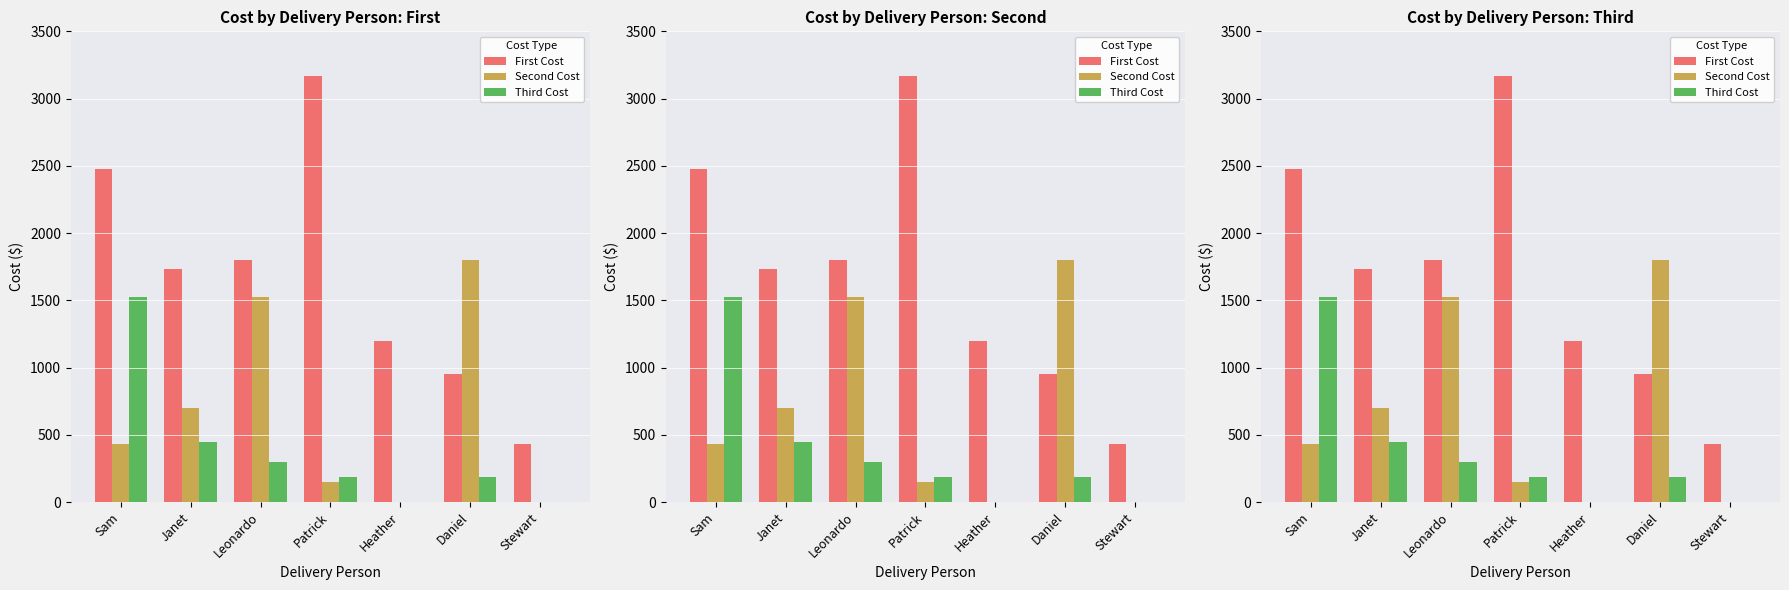

Which series changed the most between Leonardo and Stewart?

Second Cost